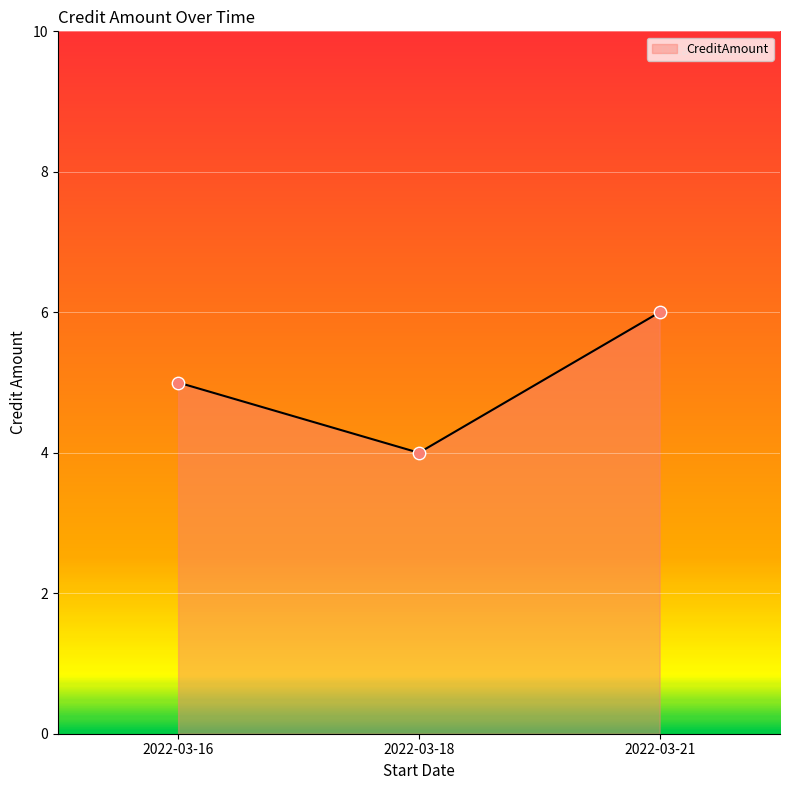

Between 2022-03-16 and 2022-03-18, which is larger?

2022-03-16